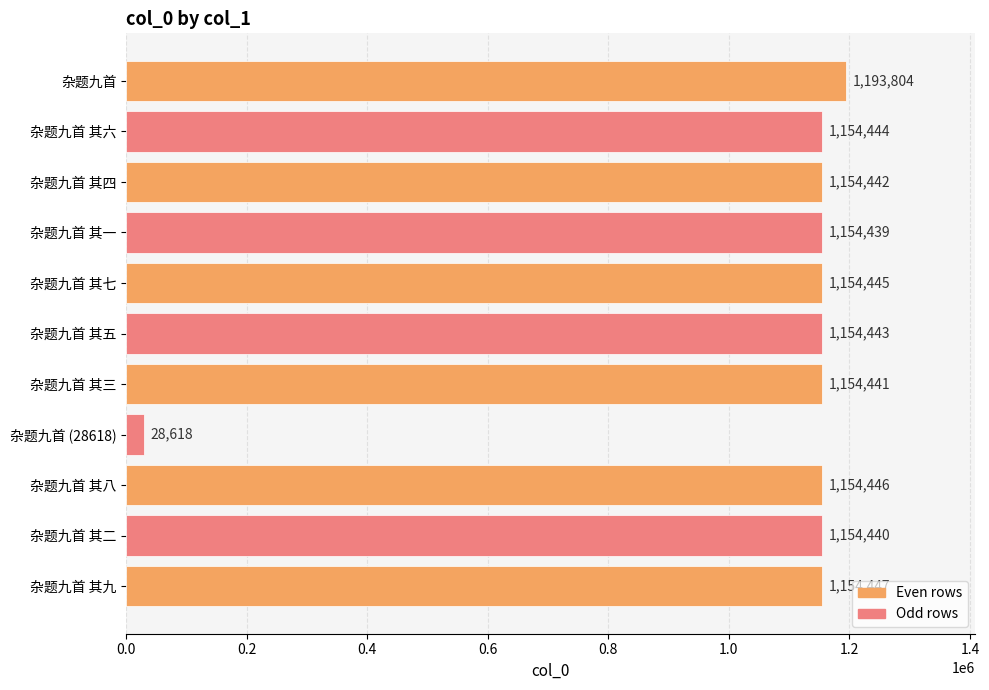

What is the value of the 7th bar from the top?

1154441